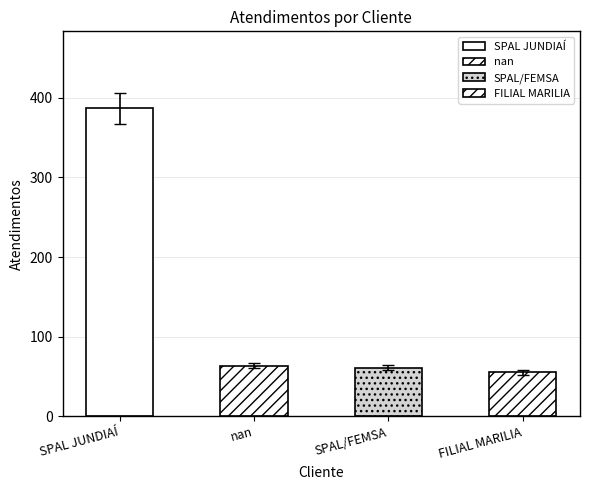

Which category has the highest value across all series?

SPAL JUNDIAÍ